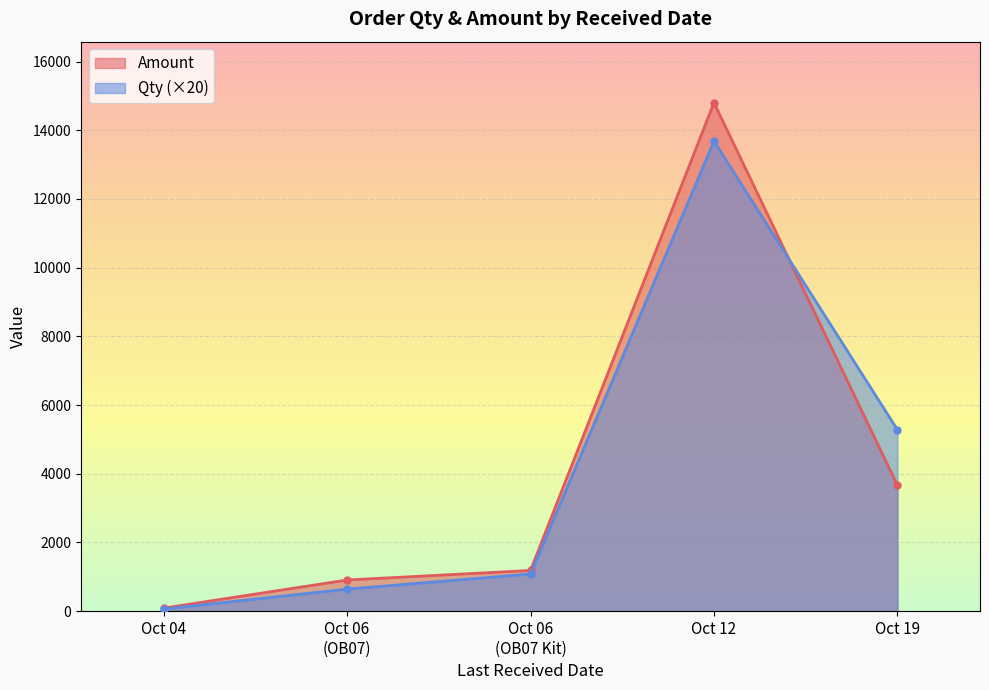

At which category does Qty reach its first local peak?

2024-10-12